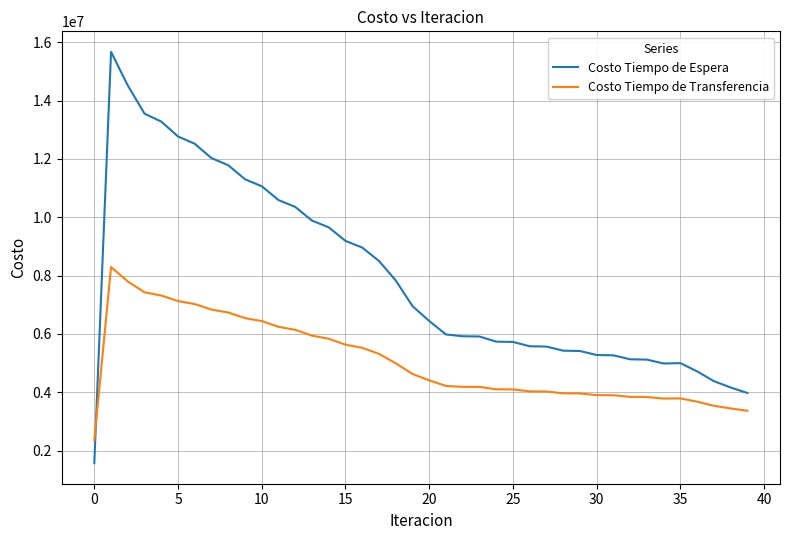

Which series has the widest spread of values?

Costo Tiempo de Espera